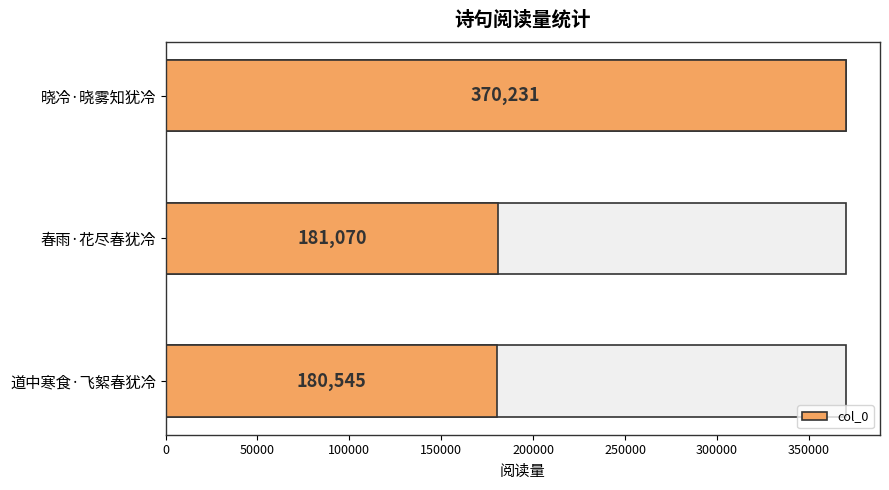

How many data points does each series have?

3